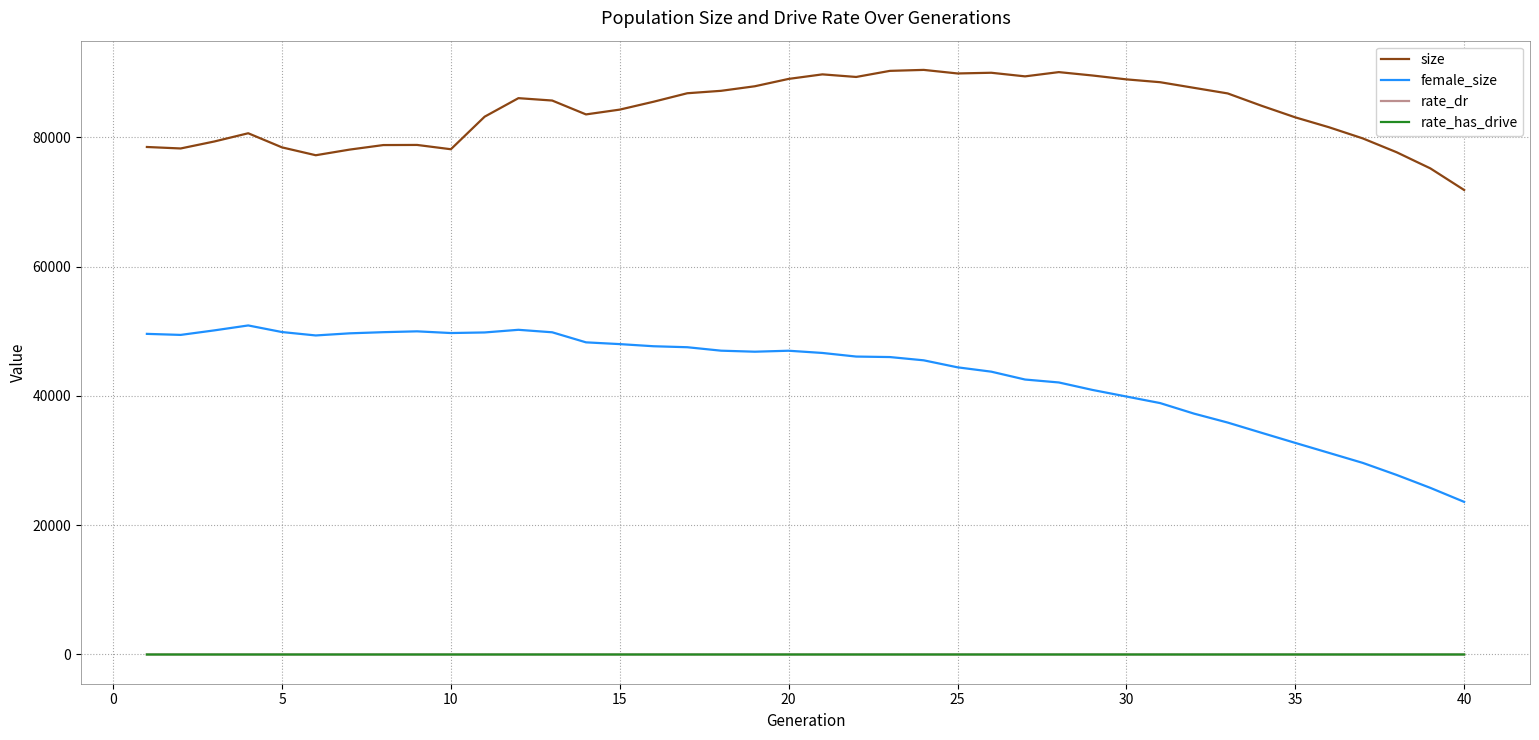

What is the minimum value for size?

71854.0